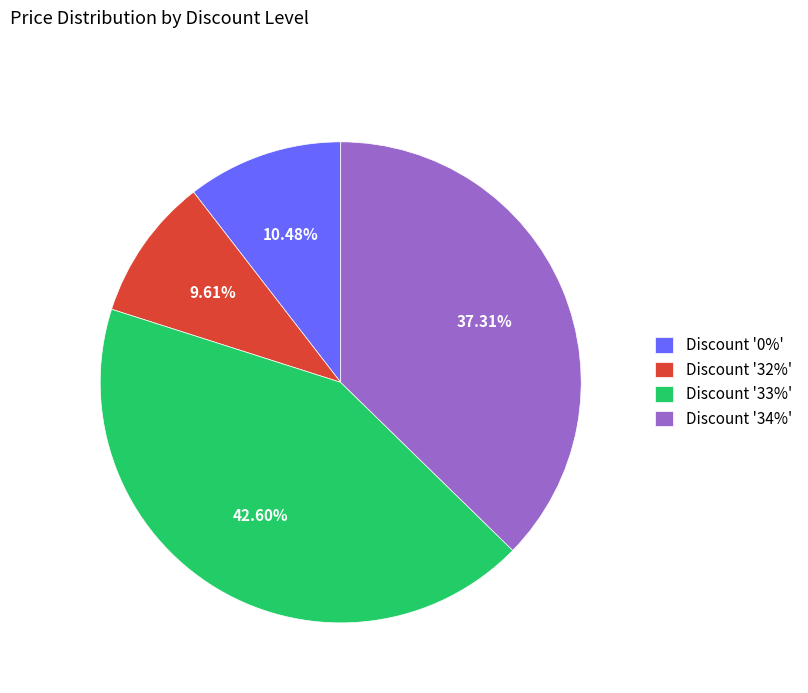

Is there a majority slice in this chart?

No